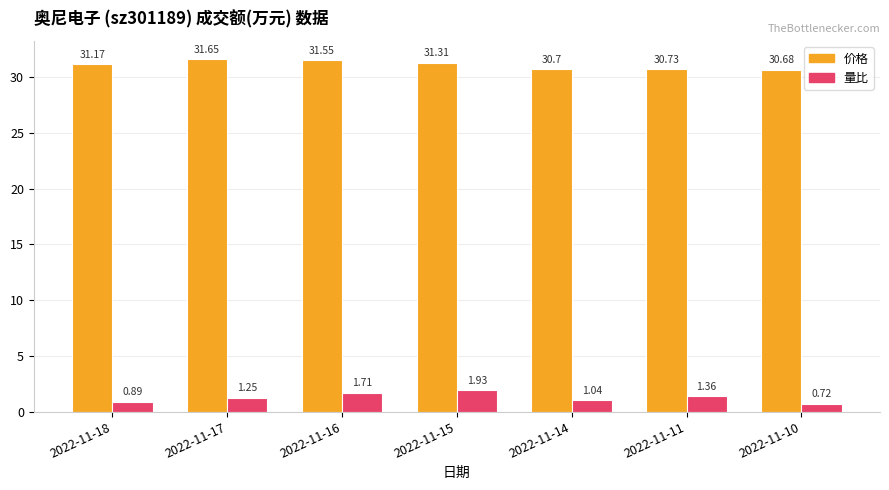

Is the value of 价格 at 2022-11-16 greater than the value of 量比 at 2022-11-15?

Yes